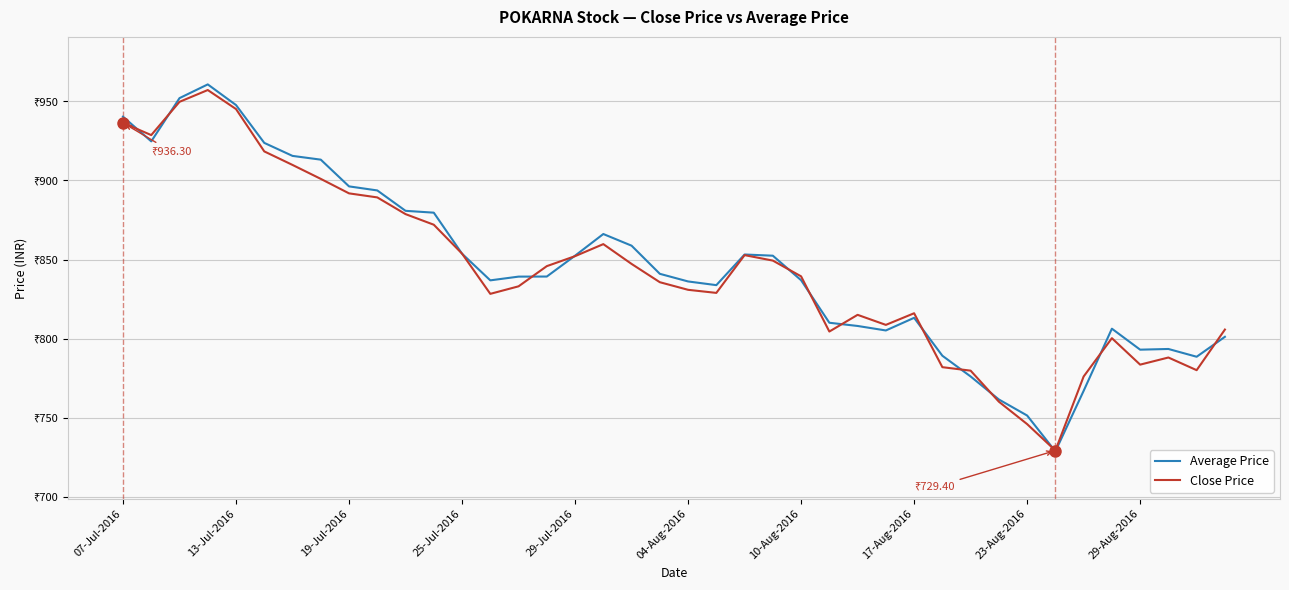

Rank the series by their maximum value, from highest to lowest.

Average Price, Close Price